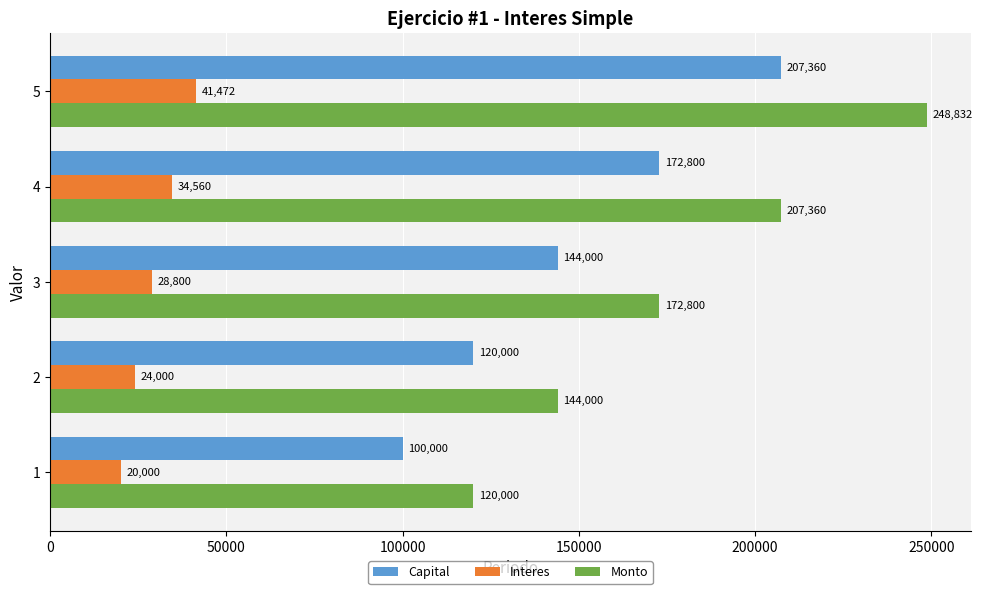

What value does the Interes series have at 4, to the nearest 50?

34550